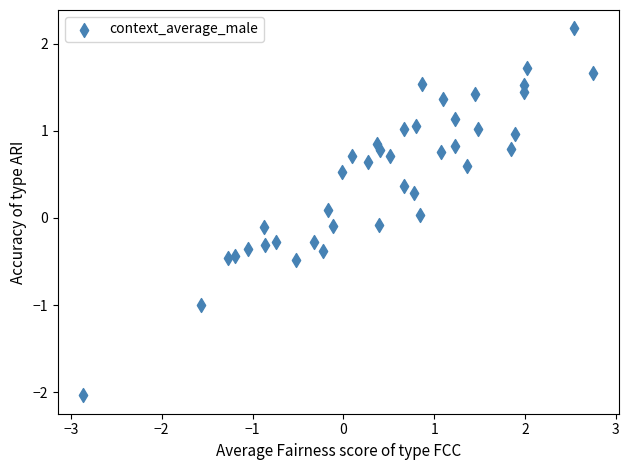

What is the range of Y values (max minus min)?

4.2